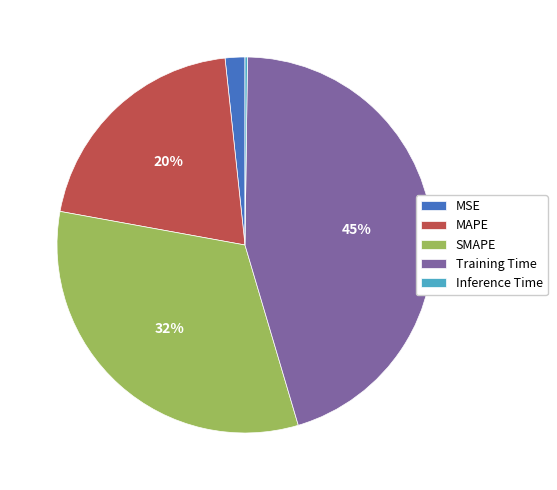

Which category has the biggest portion of the pie?

Training Time